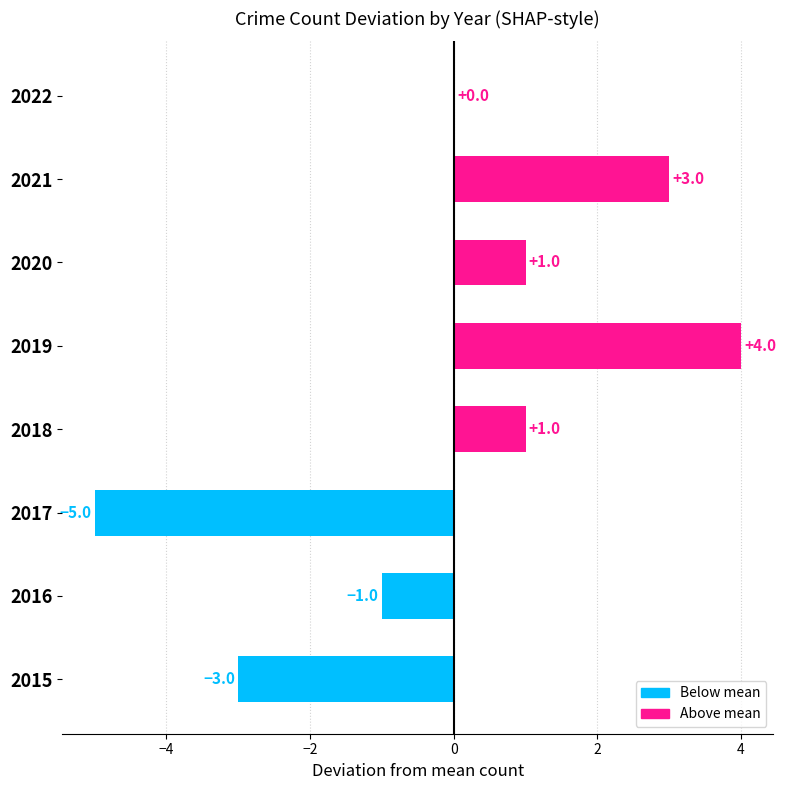

Are the bars horizontal?

Yes